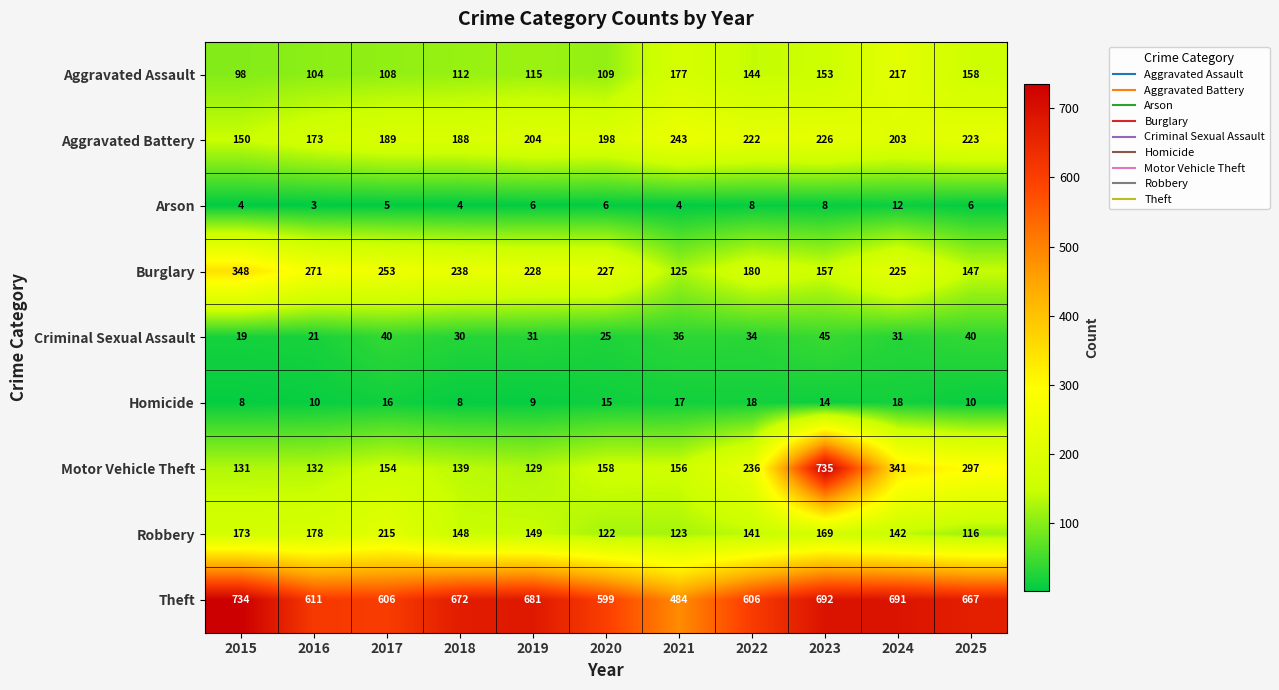

True or false: Robbery has a value of 148 at 2018.

True